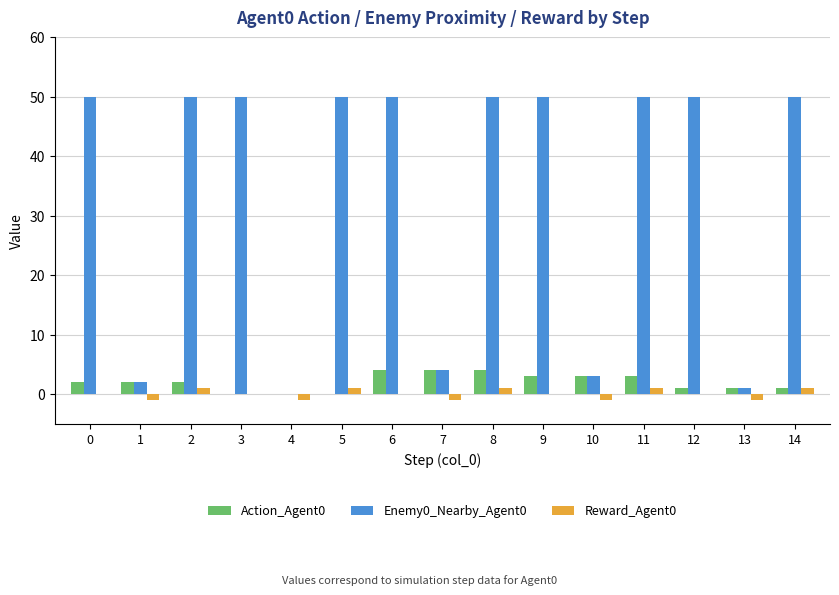

True or false: Reward_Agent0 has a value of 1 at 14.

True